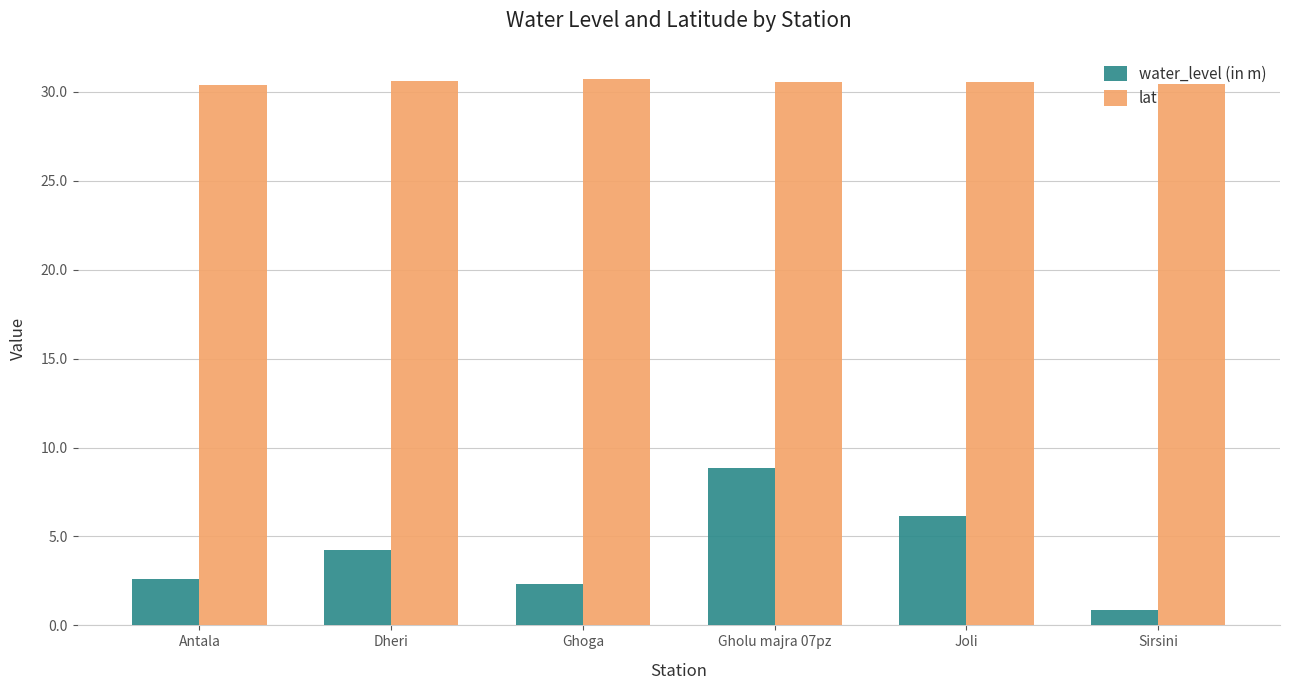

Is the value of water_level (in m) at Joli greater than the value of lat at Ghoga?

No